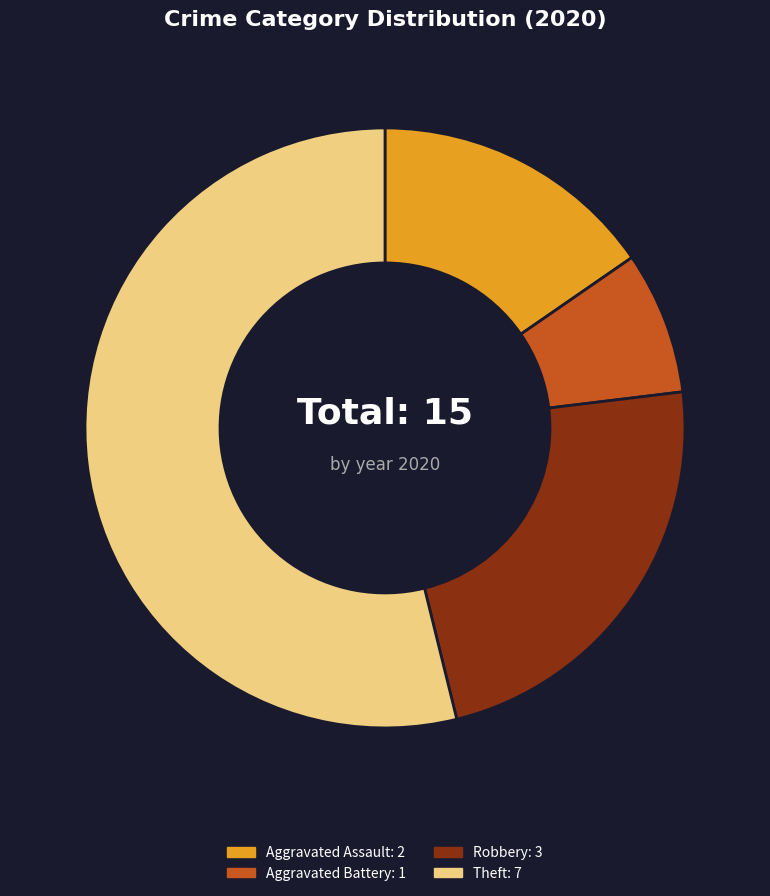

Which category has the smallest portion of the pie?

Aggravated Battery